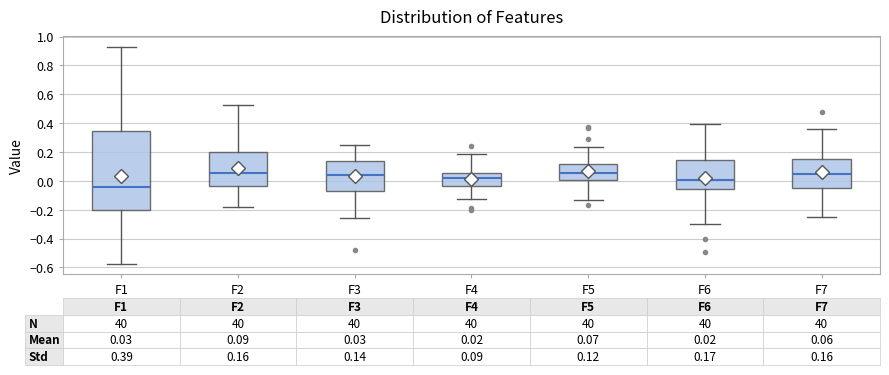

Which box is the tallest, from its lower edge to its upper edge?

F1